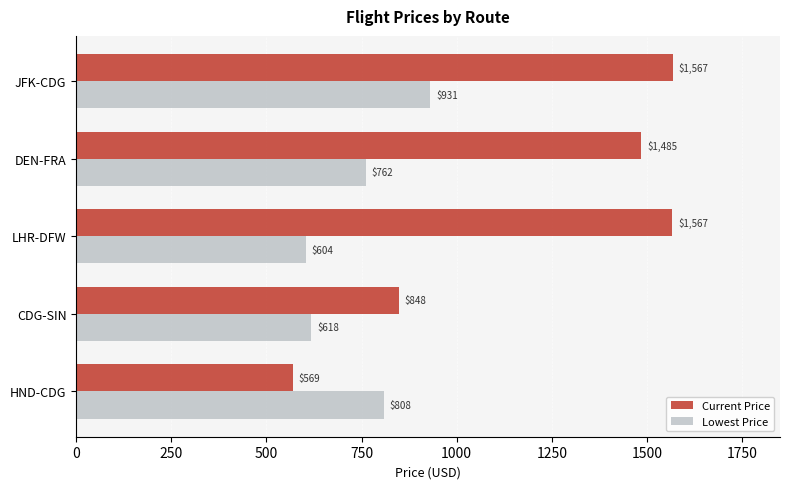

Which series has the largest total across all categories?

Current Price